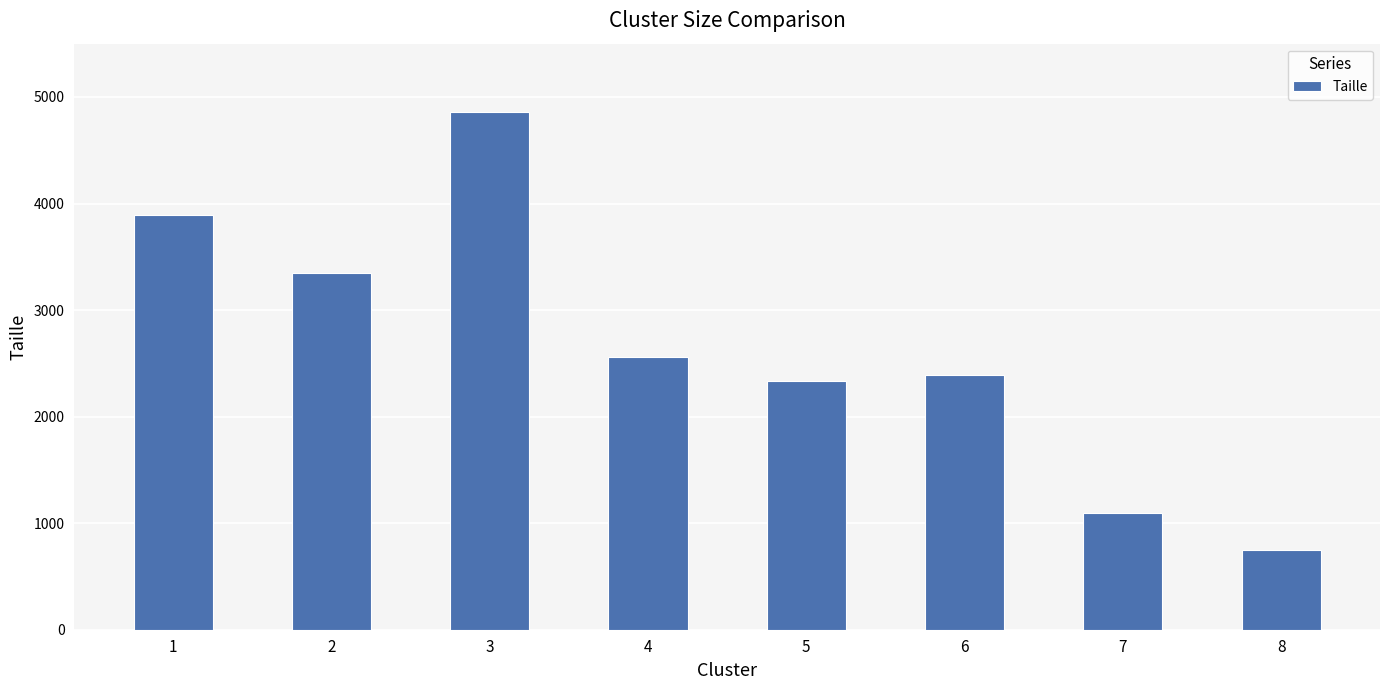

What is the sum of all values?

21223